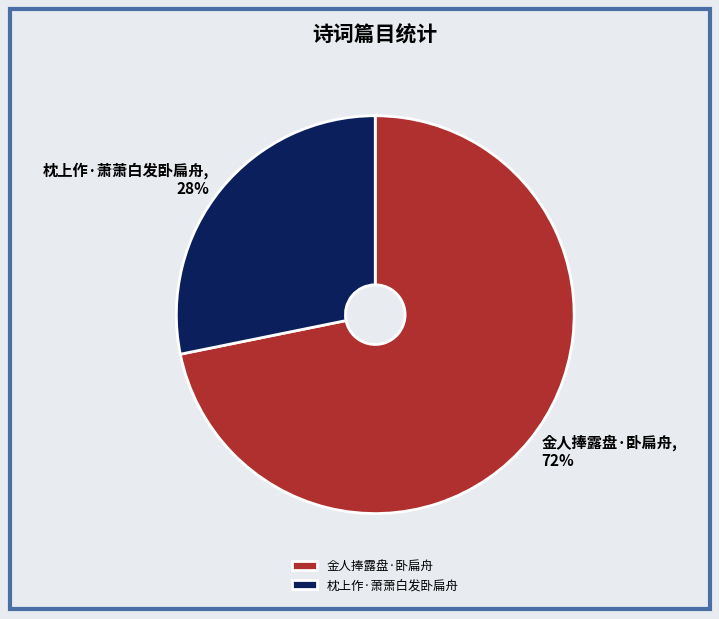

Which slice is the smallest?

枕上作·萧萧白发卧扁舟